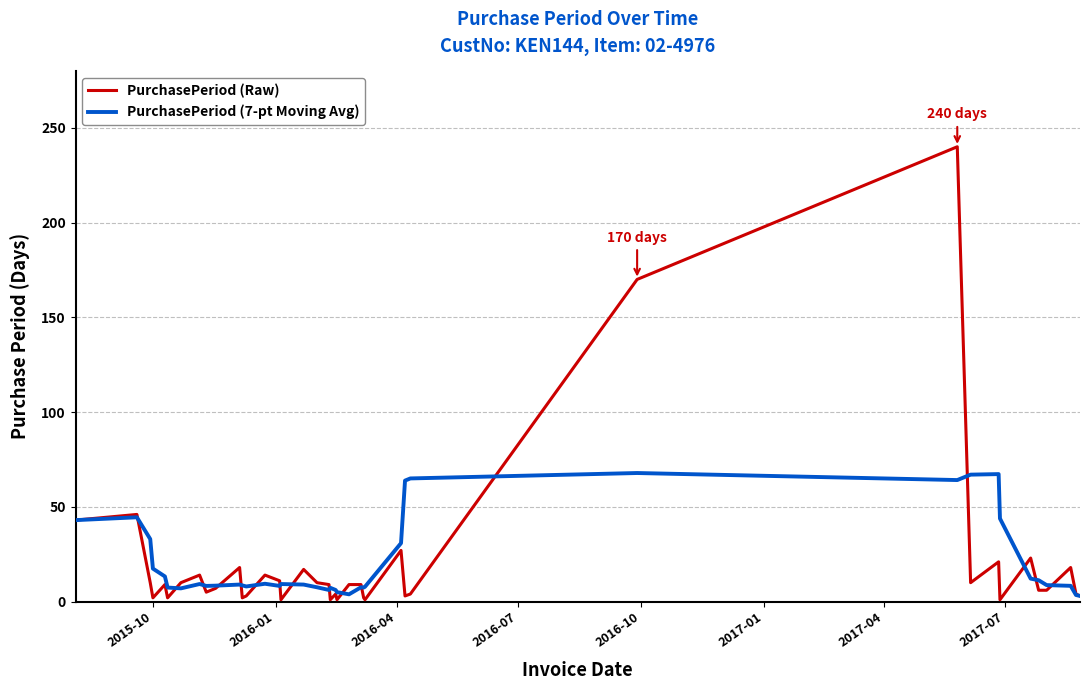

Which series has the largest range (max minus min)?

PurchasePeriod (Raw)